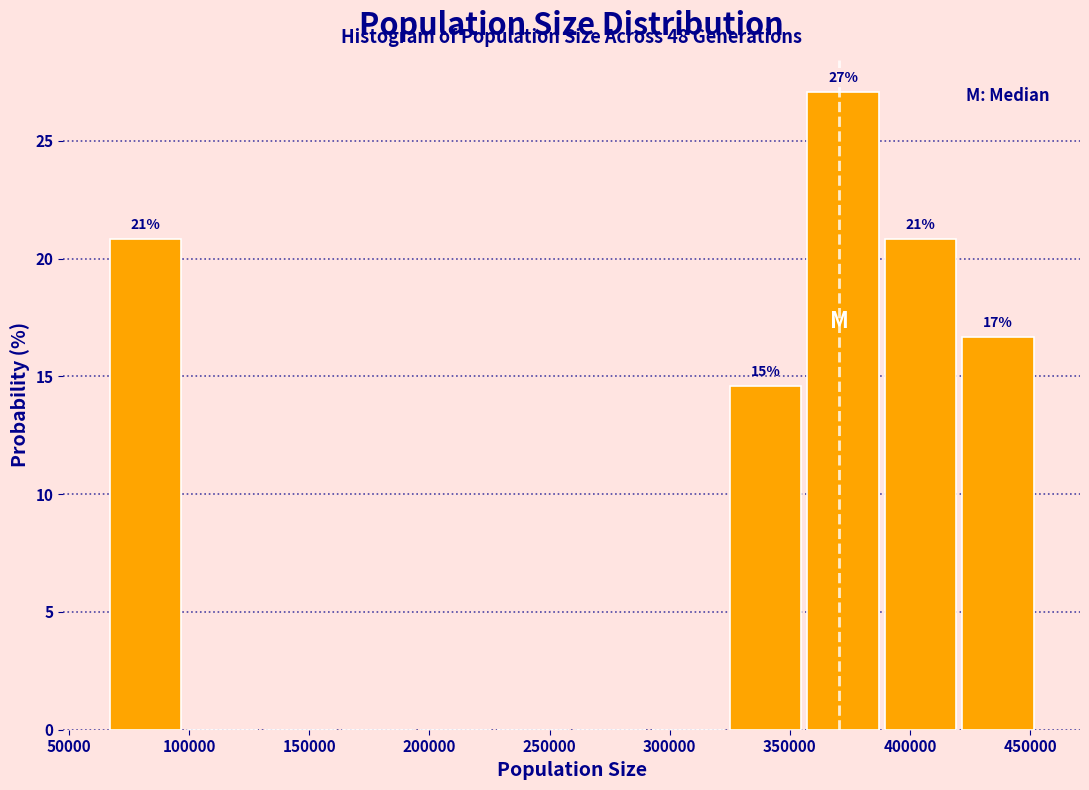

Over which range of the x-axis is the bar tallest?

355000 to 390000